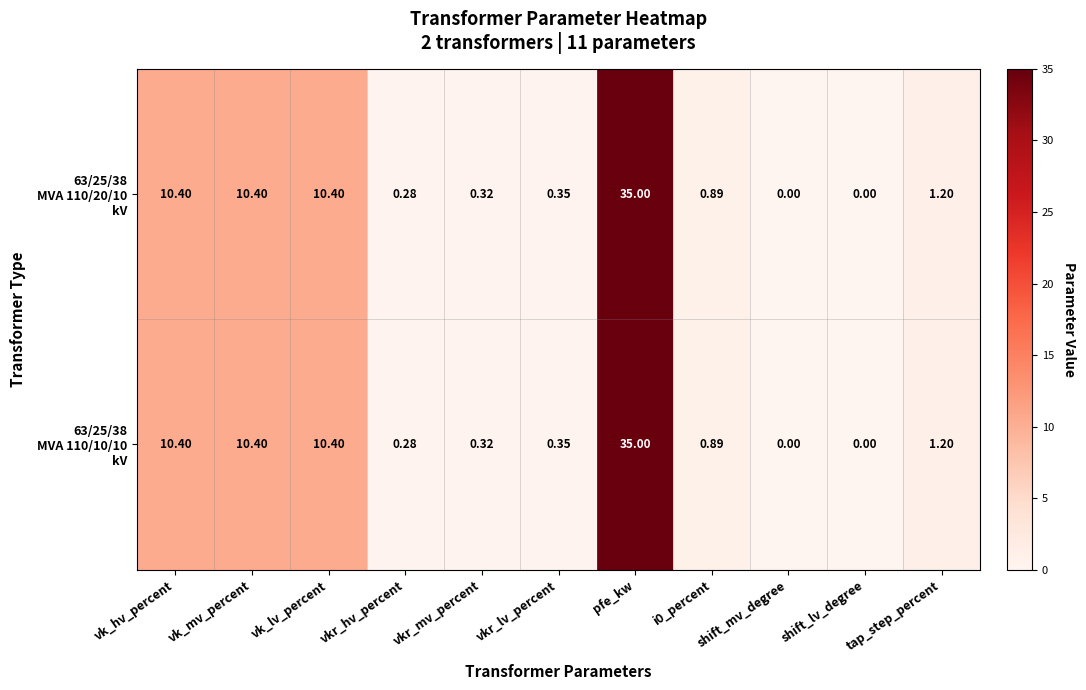

At which category is the sum across all series the highest?

pfe_kw